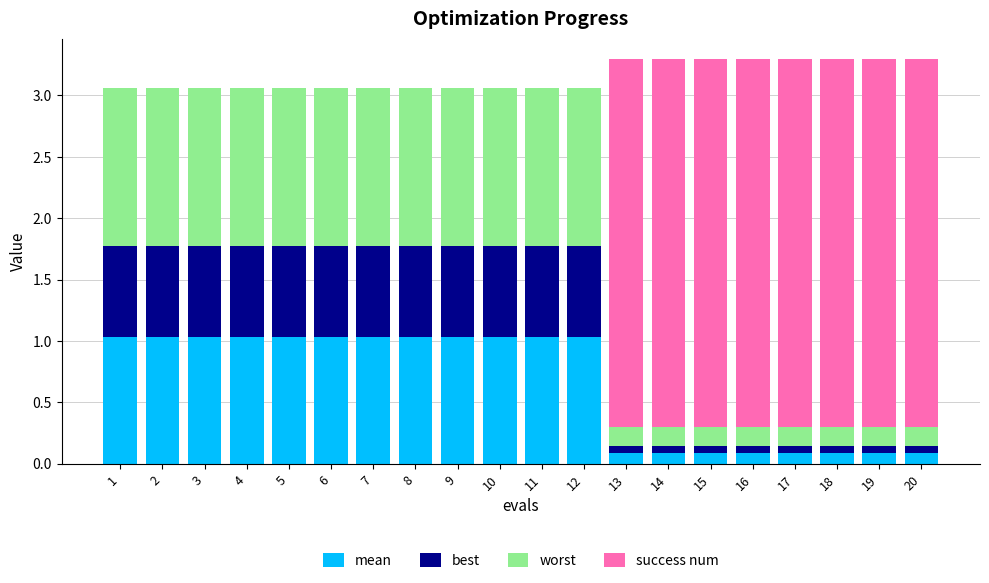

What is the total value across all series at 12?

3.1